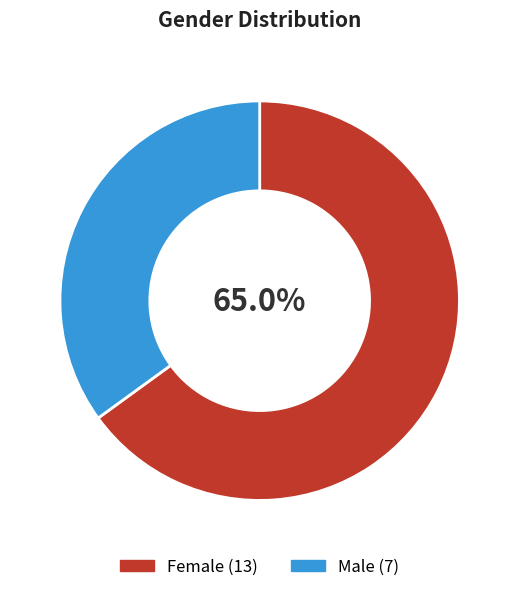

What percentage is the Male slice, to the nearest percent?

35%